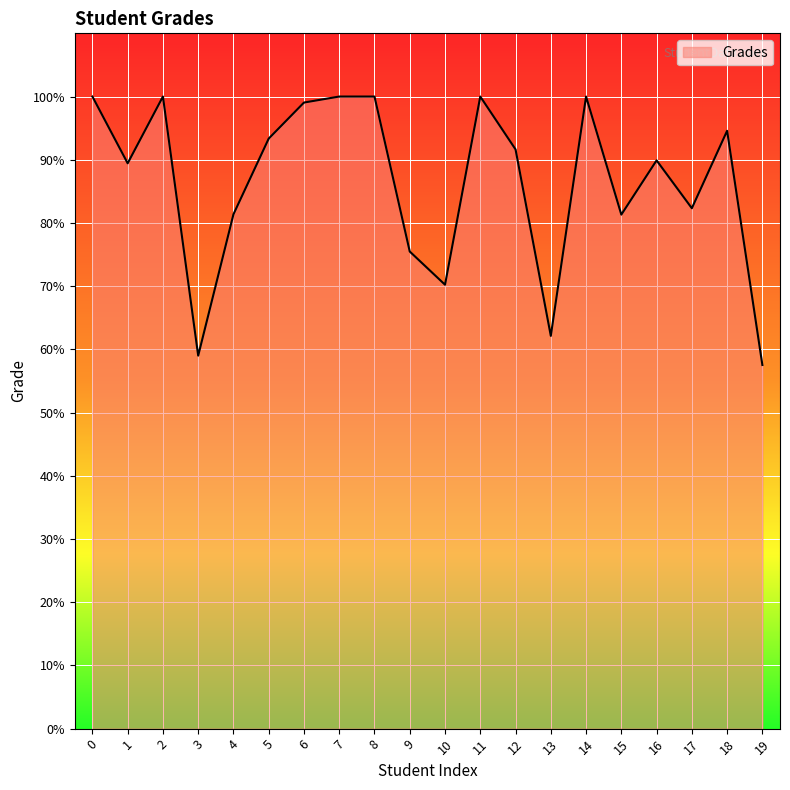

What is the maximum value shown in the chart?

100.0